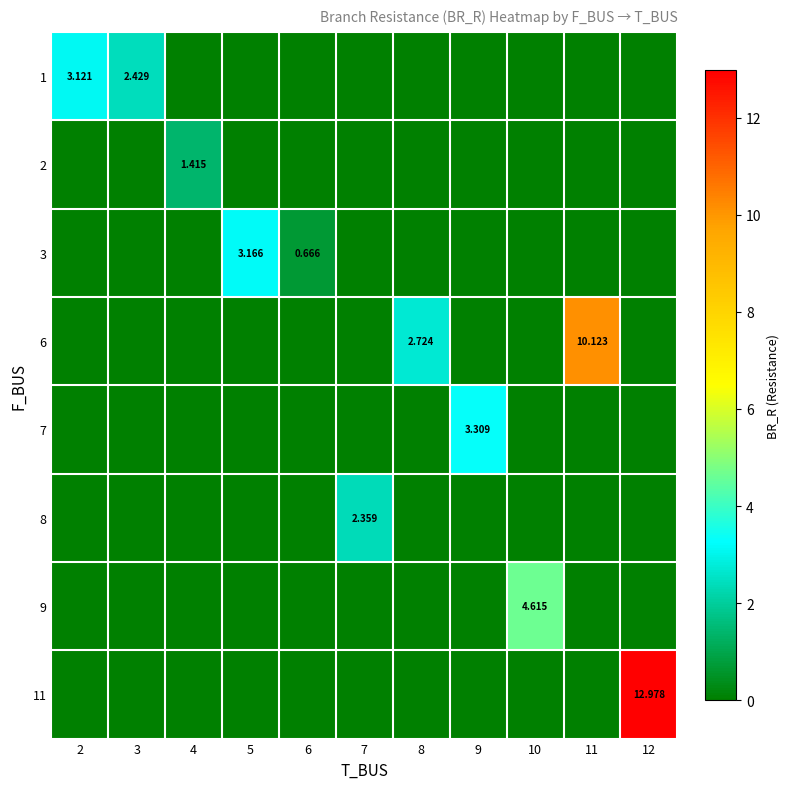

What is the sum of the 1 values at 2 and 5?

3.1